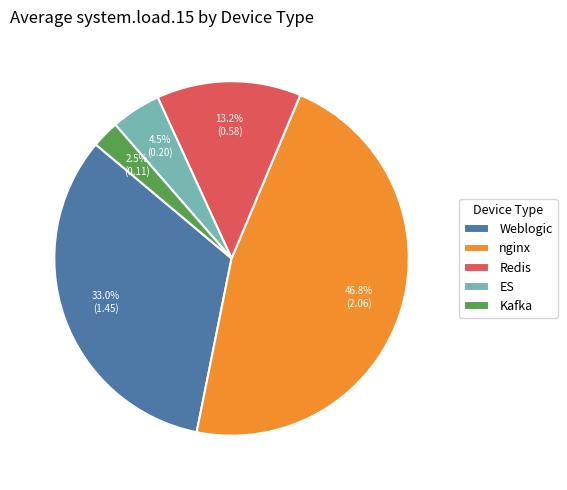

Which slice is the largest?

nginx